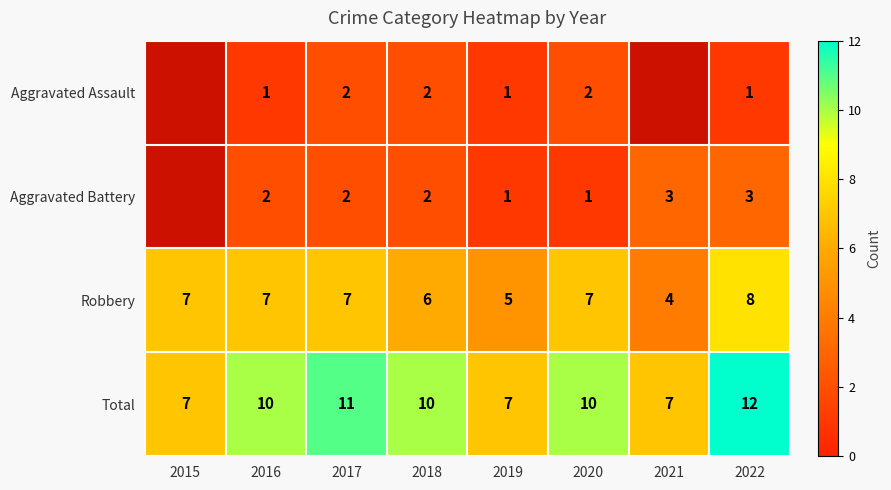

How many data points in Total are less than 10?

3